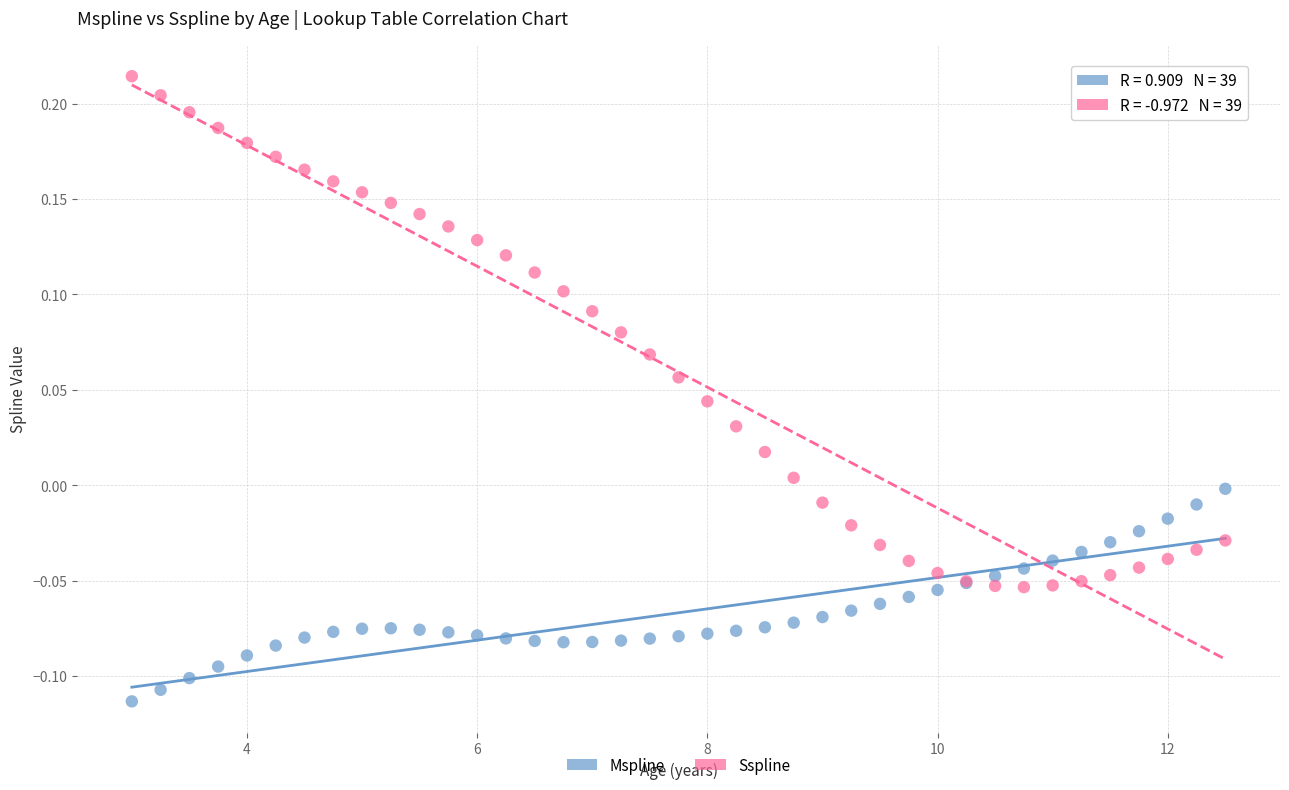

Which series has the widest spread of Y values?

Sspline